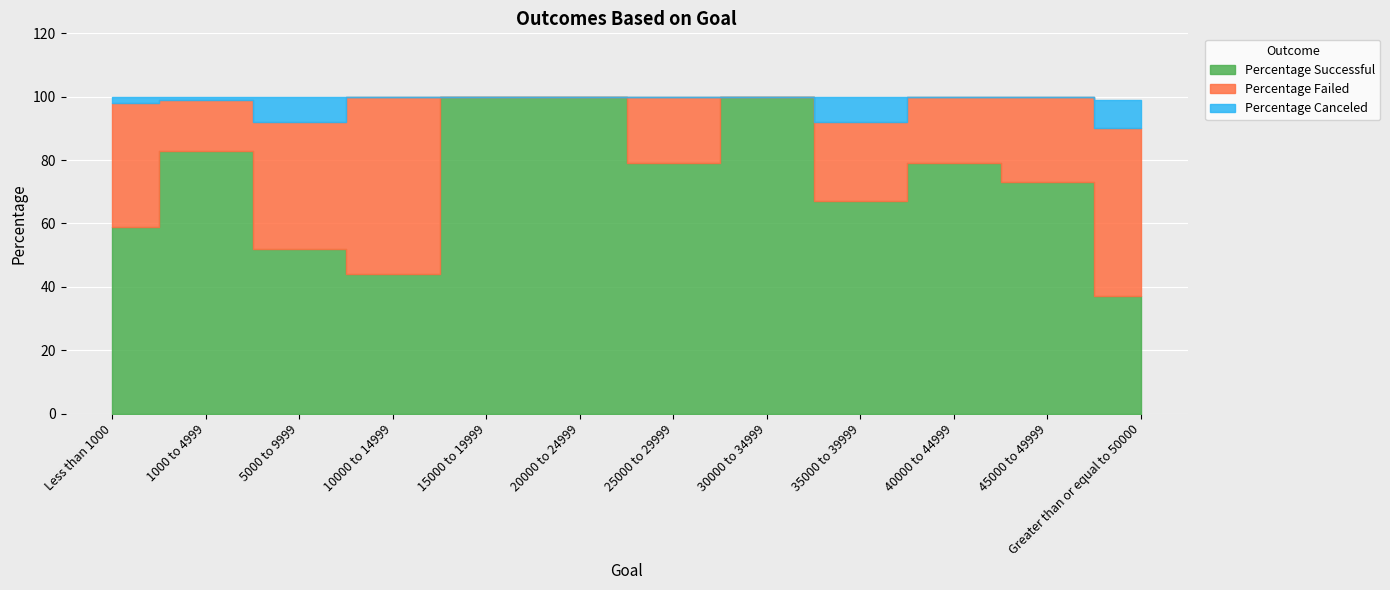

Rank the categories by Percentage Failed value from lowest to highest.

15000 to 19999, 20000 to 24999, 30000 to 34999, 1000 to 4999, 25000 to 29999, 40000 to 44999, 35000 to 39999, 45000 to 49999, Less than 1000, 5000 to 9999, Greater than or equal to 50000, 10000 to 14999